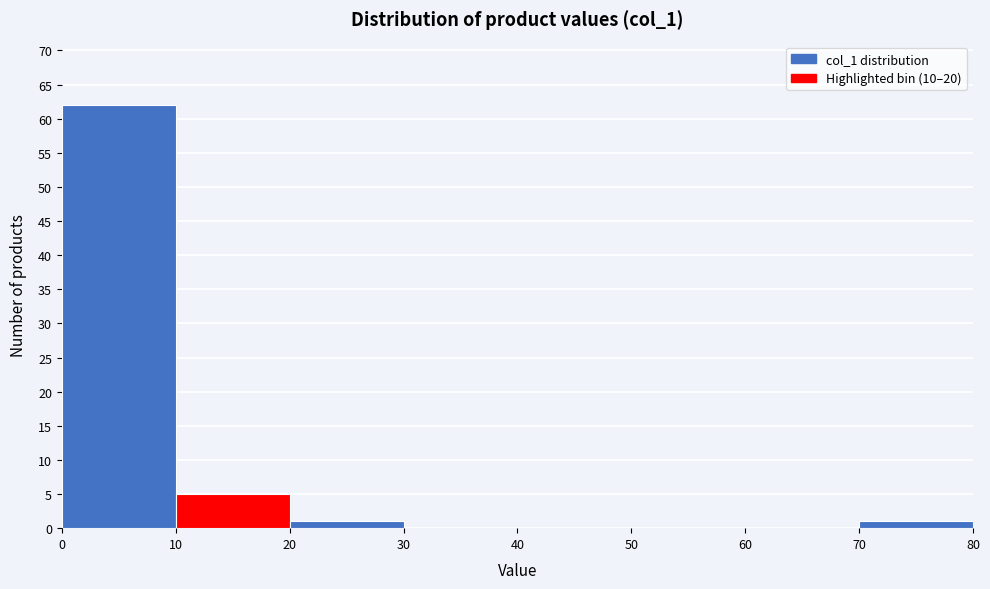

Which range on the x-axis has the tallest bar?

0 to 10